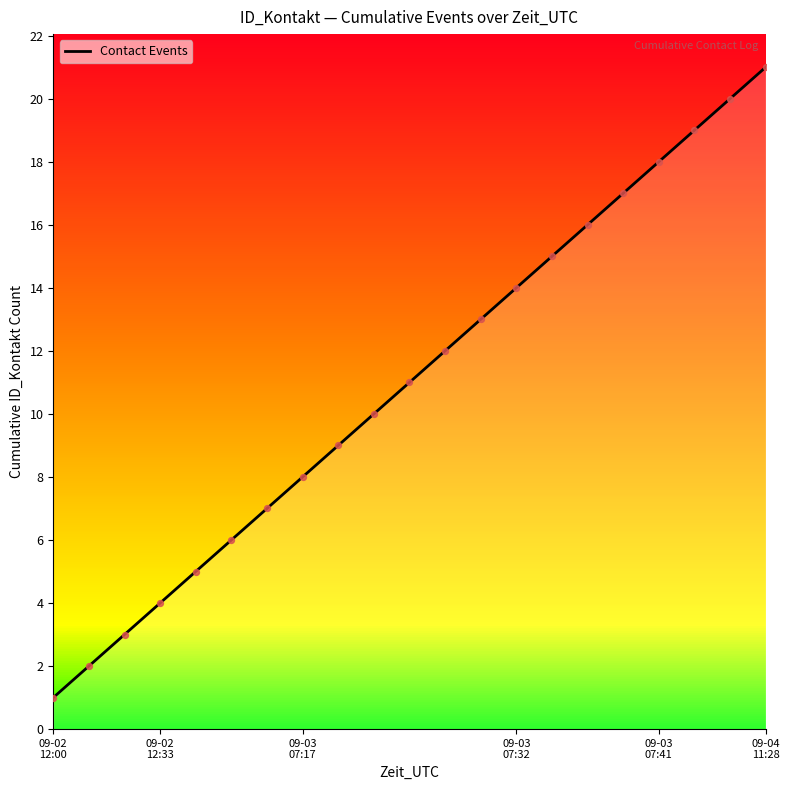

What is the difference between the maximum and minimum values?

20